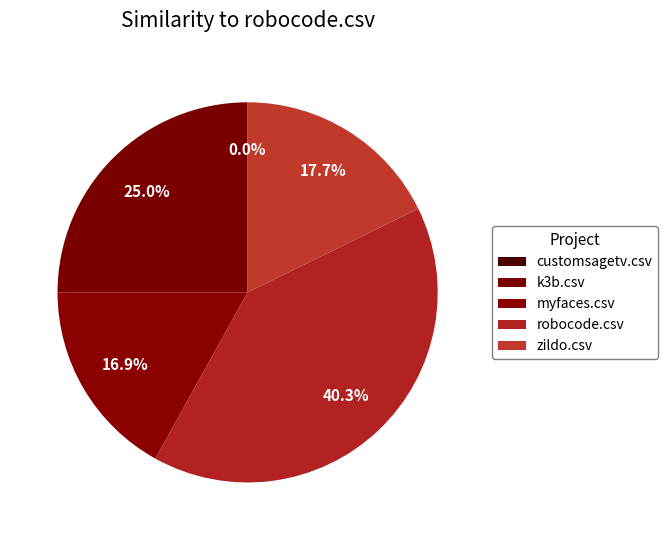

To the nearest percent, what percentage of the pie is zildo.csv?

18%